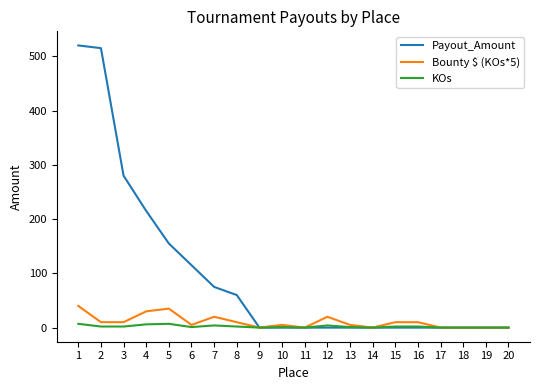

The value of Payout_Amount at 3 is 459. True or false?

False